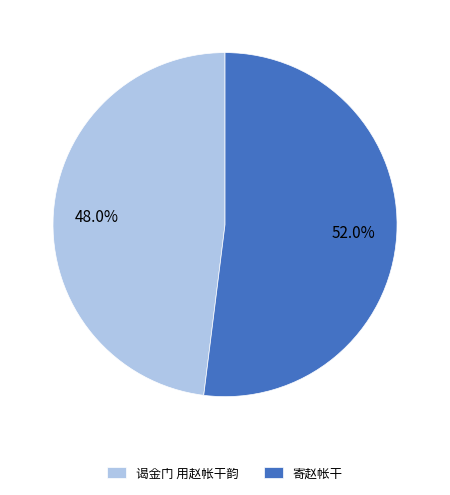

Rank the categories by value from highest to lowest.

寄赵帐干, 谒金门 用赵帐干韵